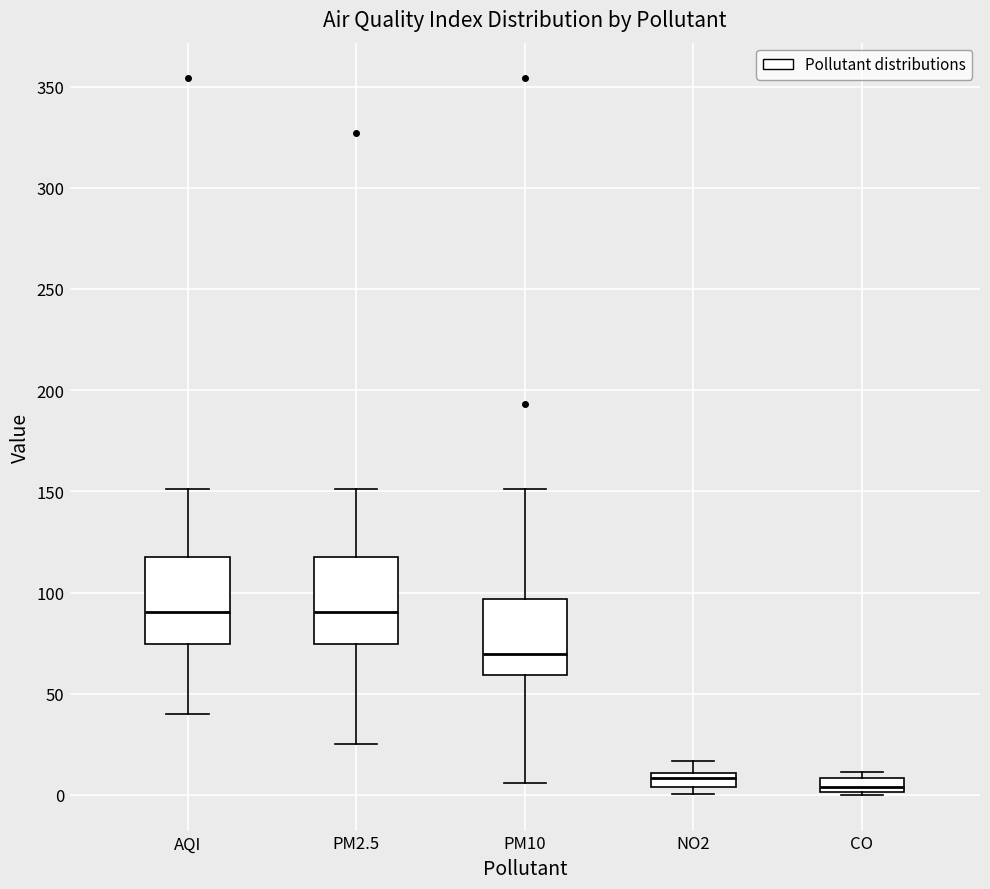

Where does the upper whisker of the box for AQI end on the y-axis? The values are not printed on the chart, so give them approximately, as read against the axis.

150